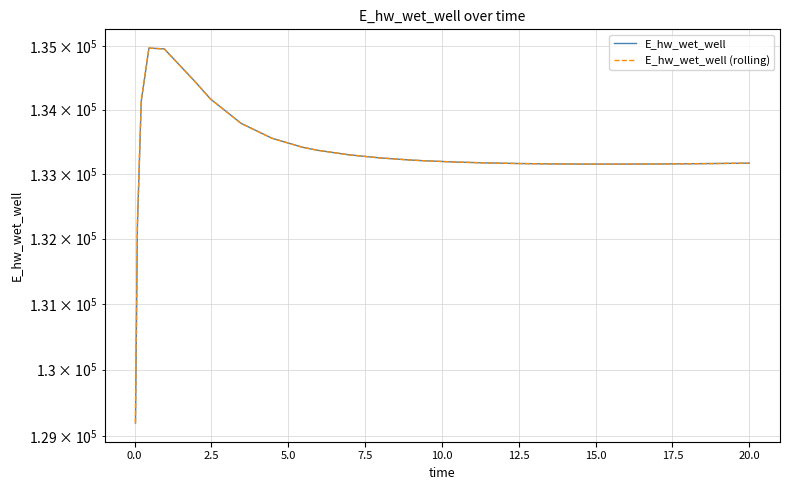

How many values in the E_hw_wet_well series are below 133184?

13